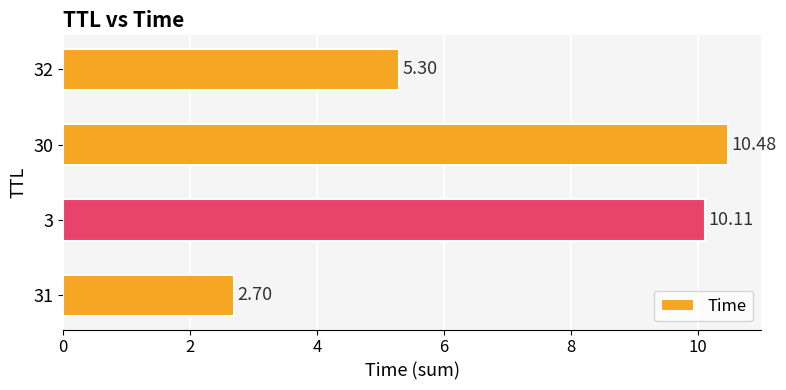

List the labels in order of value, smallest first.

31, 32, 3, 30